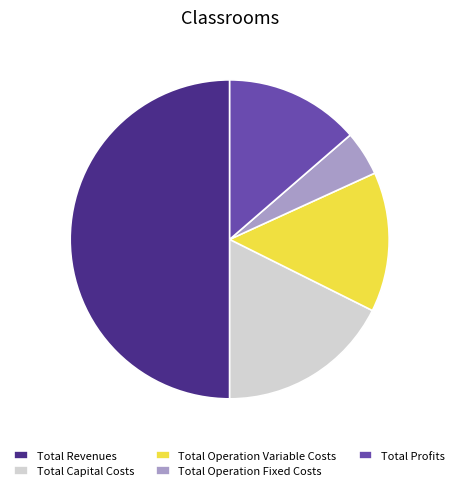

Rank the categories by value from lowest to highest.

Total Operation Fixed Costs, Total Profits, Total Operation Variable Costs, Total Capital Costs, Total Revenues